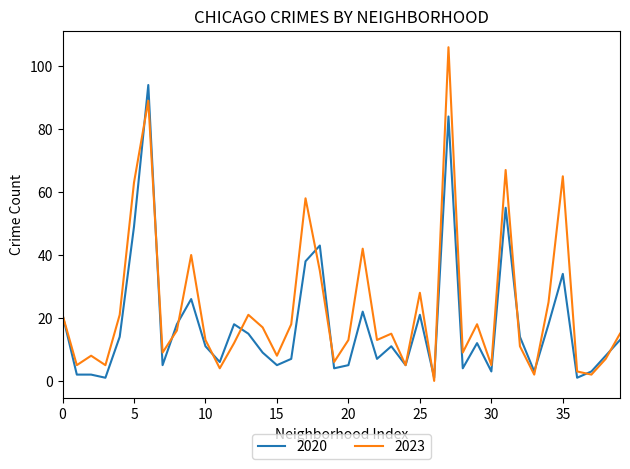

Which series has the widest spread of values?

2023